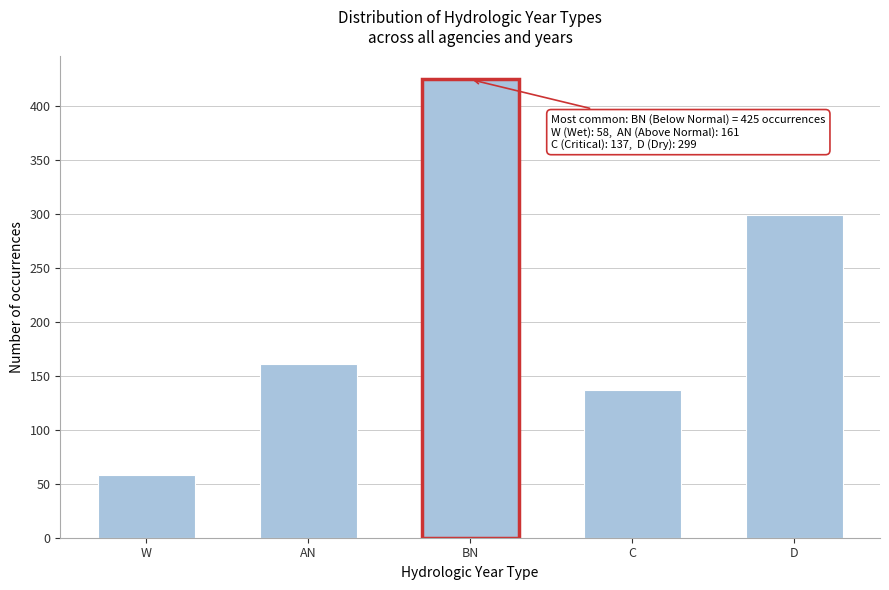

Reading left to right, what are all the values shown in this chart?

W=58	AN=161	BN=425	C=137	D=299